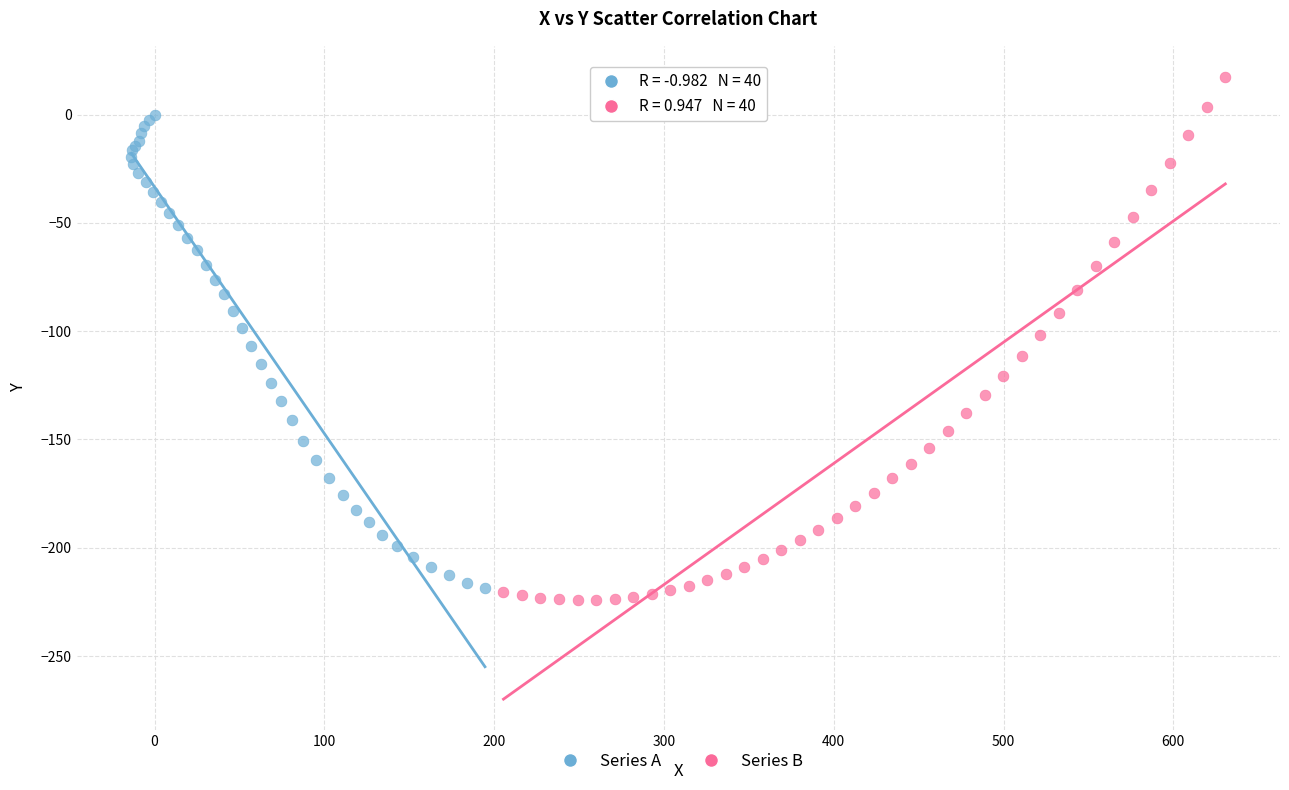

Which series contains the lowest Y value?

Series B